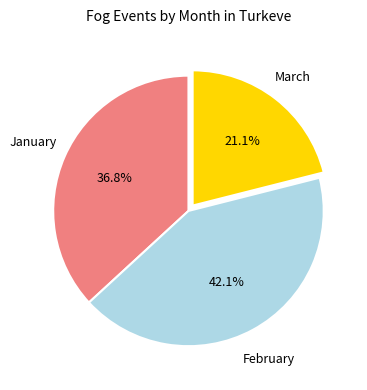

Does any single category account for the majority?

No